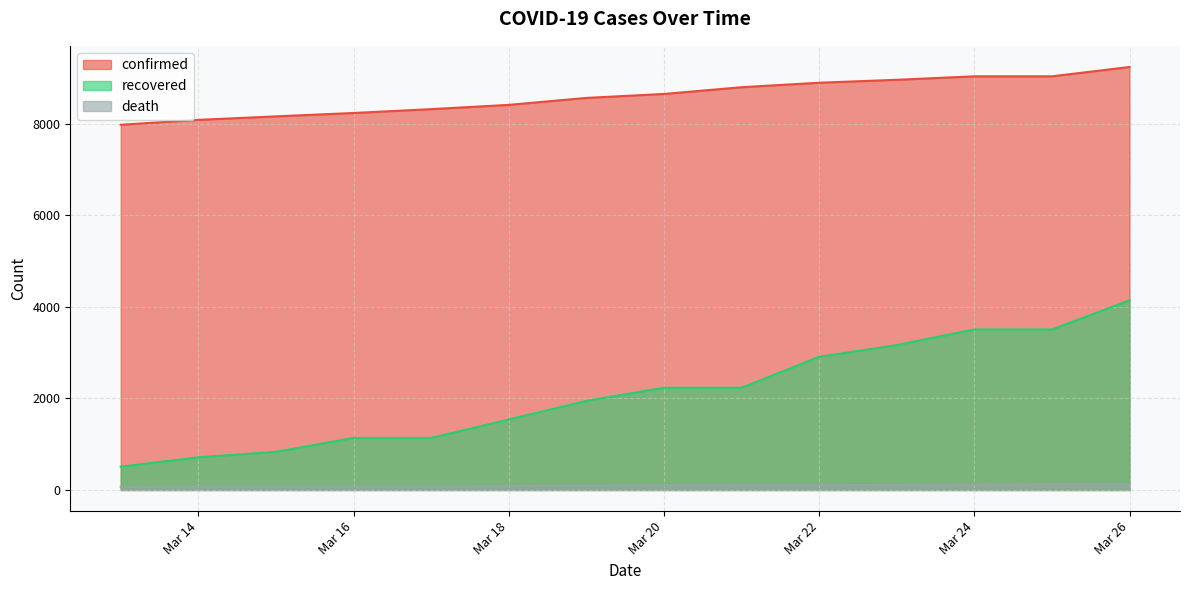

Which series has the largest range (max minus min)?

recovered